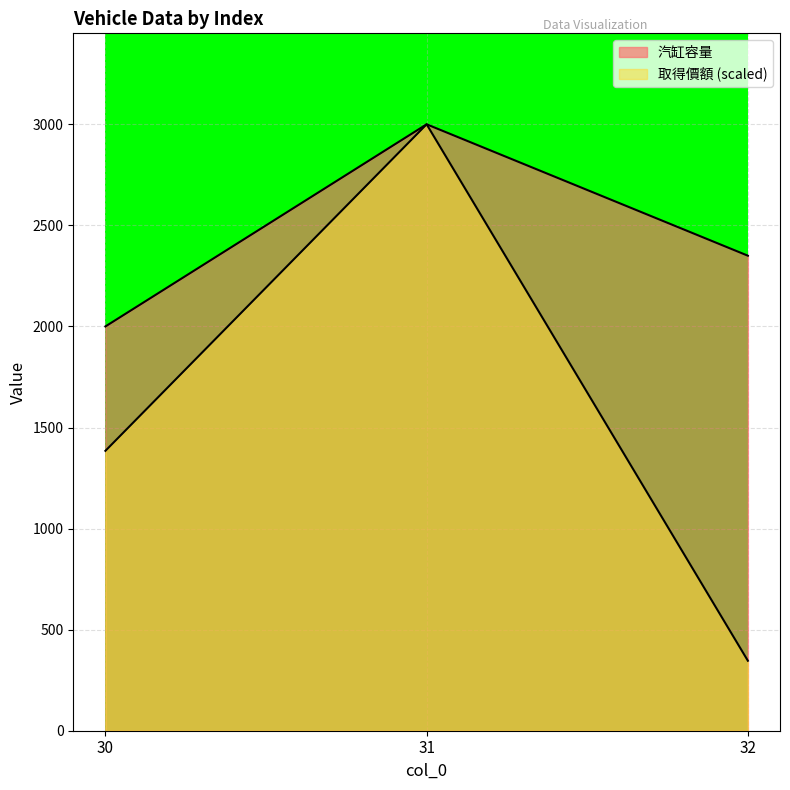

How many data points does each series have?

3